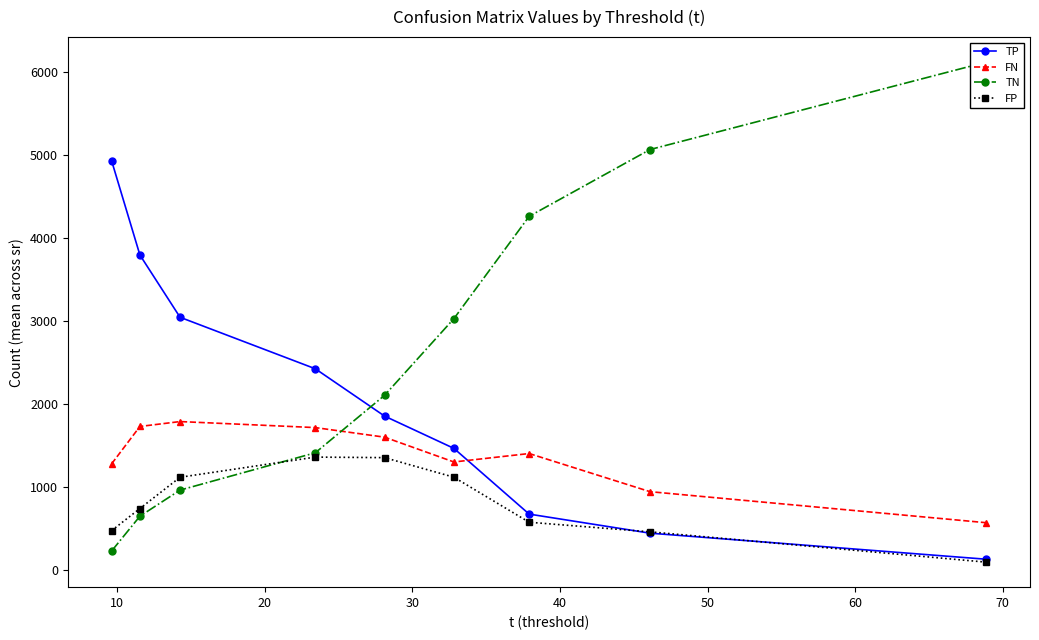

In FN, how many points are lower than both neighbors (excluding endpoints)?

1